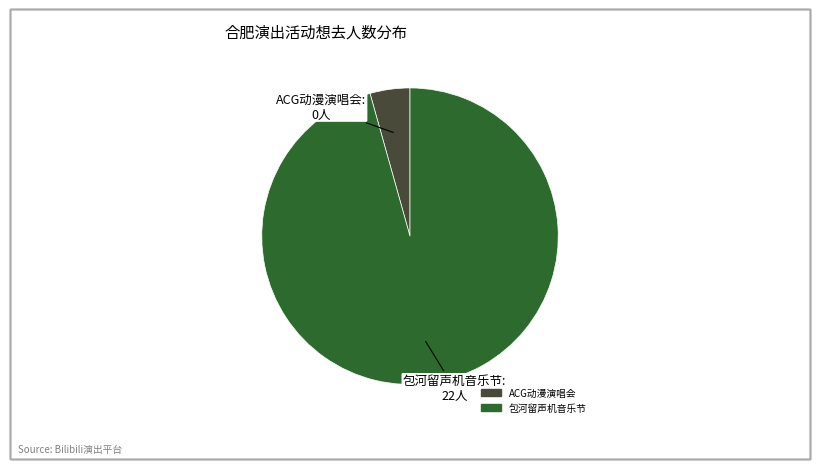

Is there any slice that represents more than half of the pie?

Yes